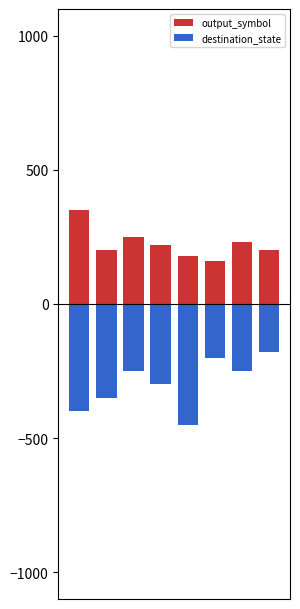

List the series in order of their overall mean, lowest first.

destination_state, output_symbol